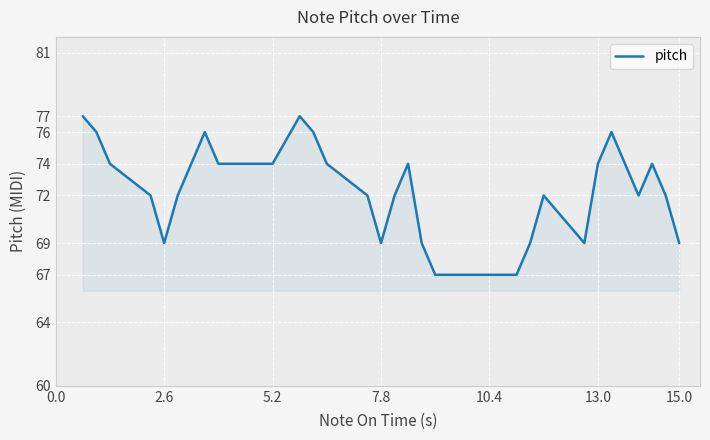

What is the difference between the maximum and minimum values?

10